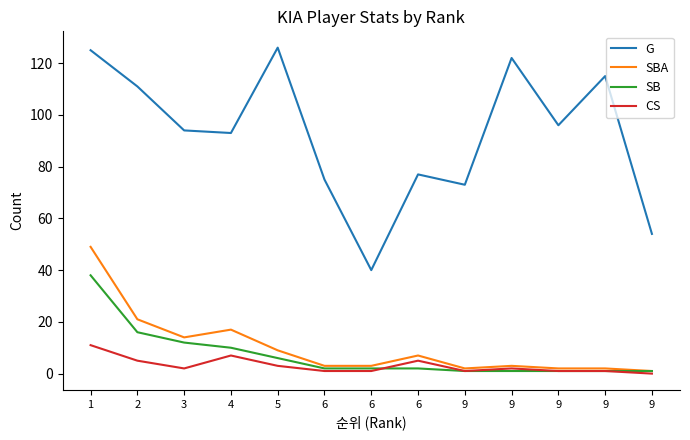

Does the chart have visible grid lines?

No